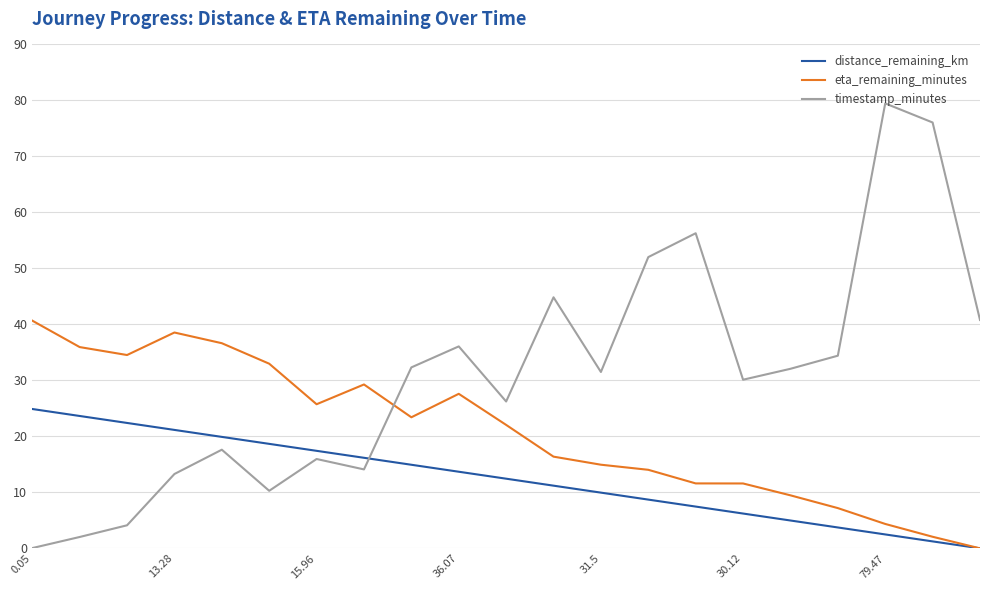

Which series has the largest total across all categories?

timestamp_minutes